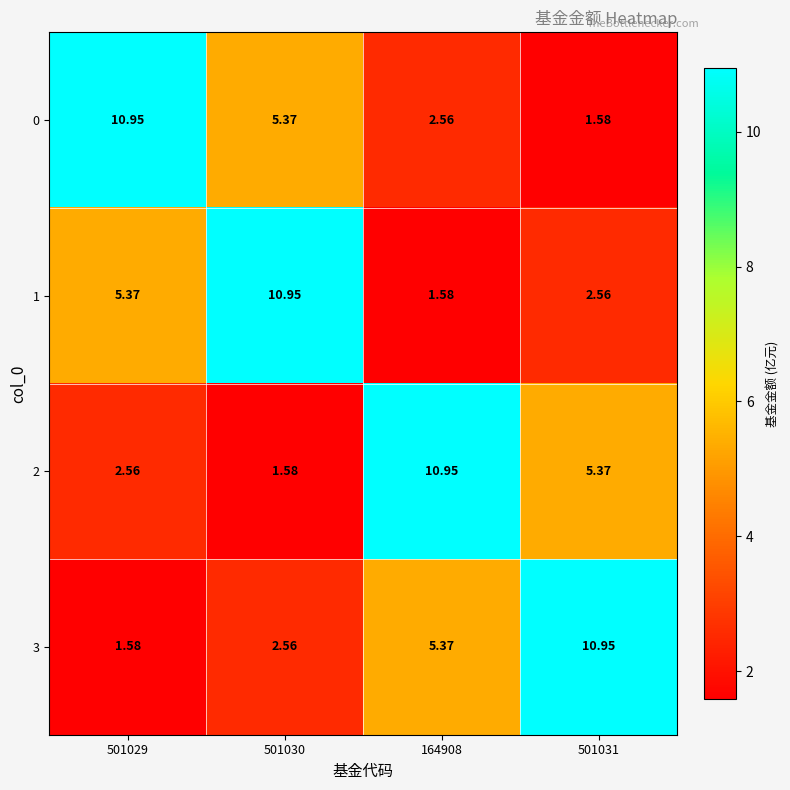

Is the value of 0 at 164908 greater than the value of 2 at 501030?

Yes